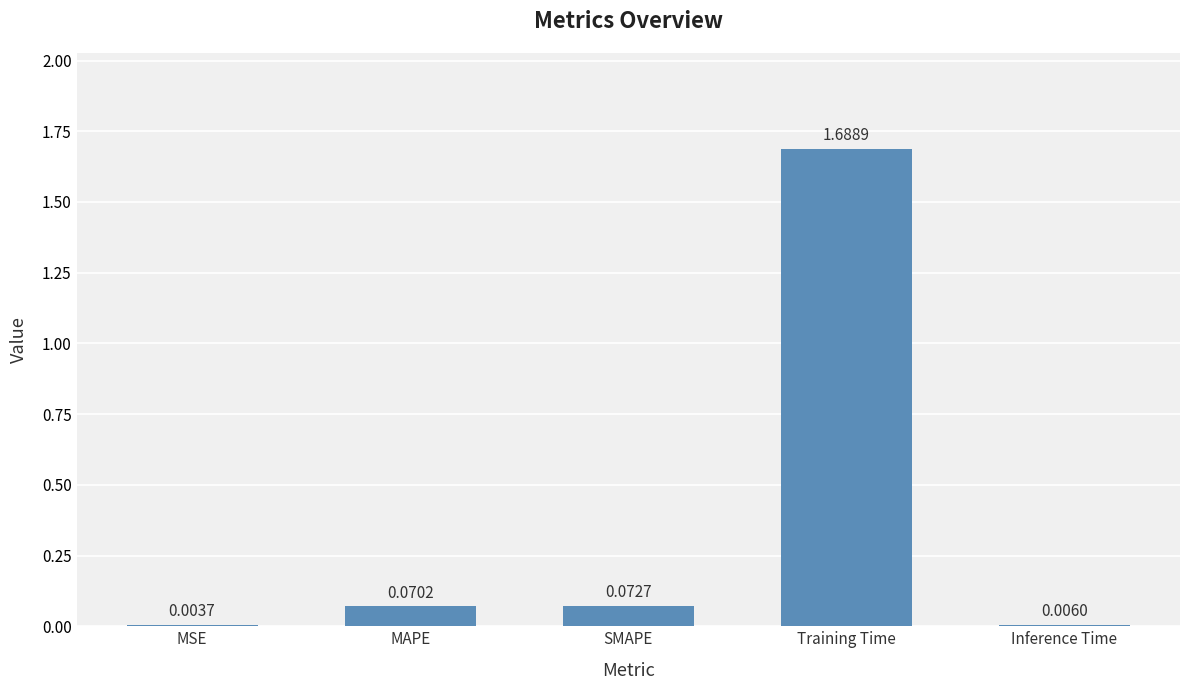

Which has a higher value, MAPE or MSE?

MAPE